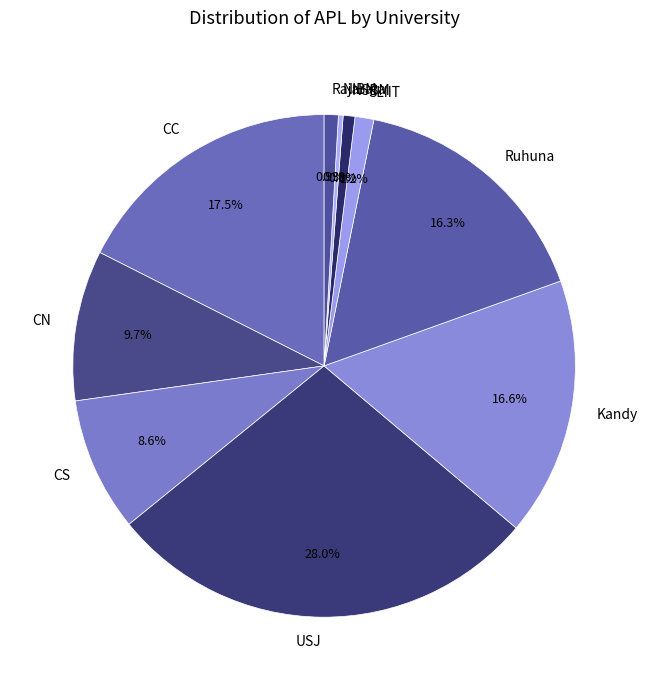

Which category has the biggest portion of the pie?

USJ